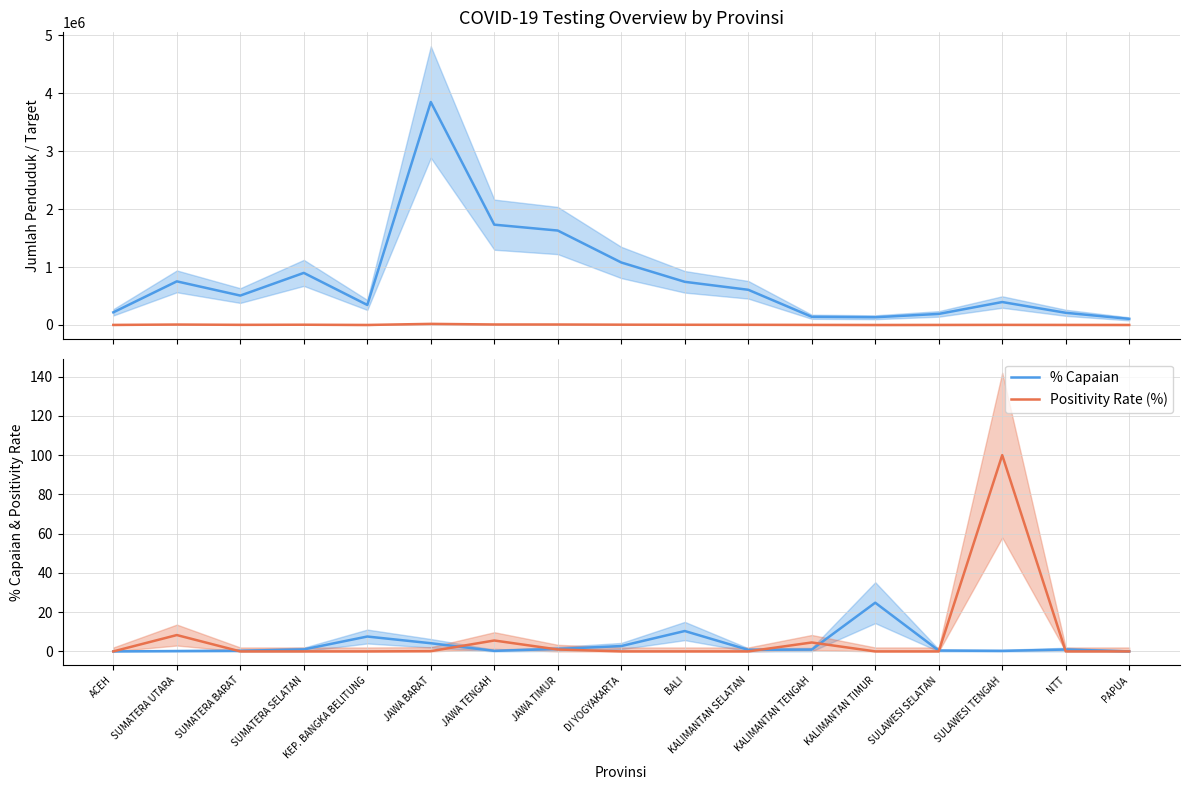

What is the total value across all series at KEP. BANGKA BELITUNG?

345877.6